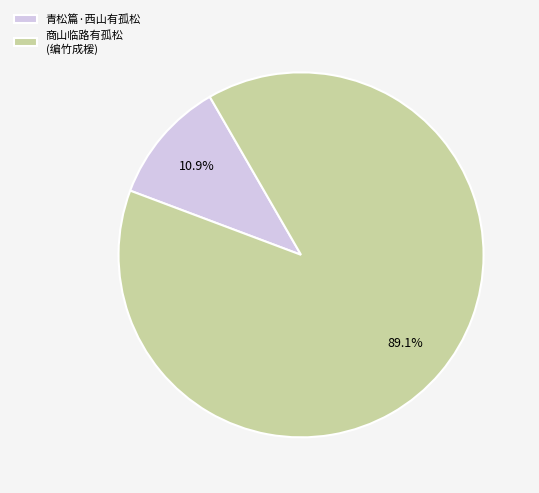

To the nearest percent, what portion does 青松篇·西山有孤松 represent?

11%